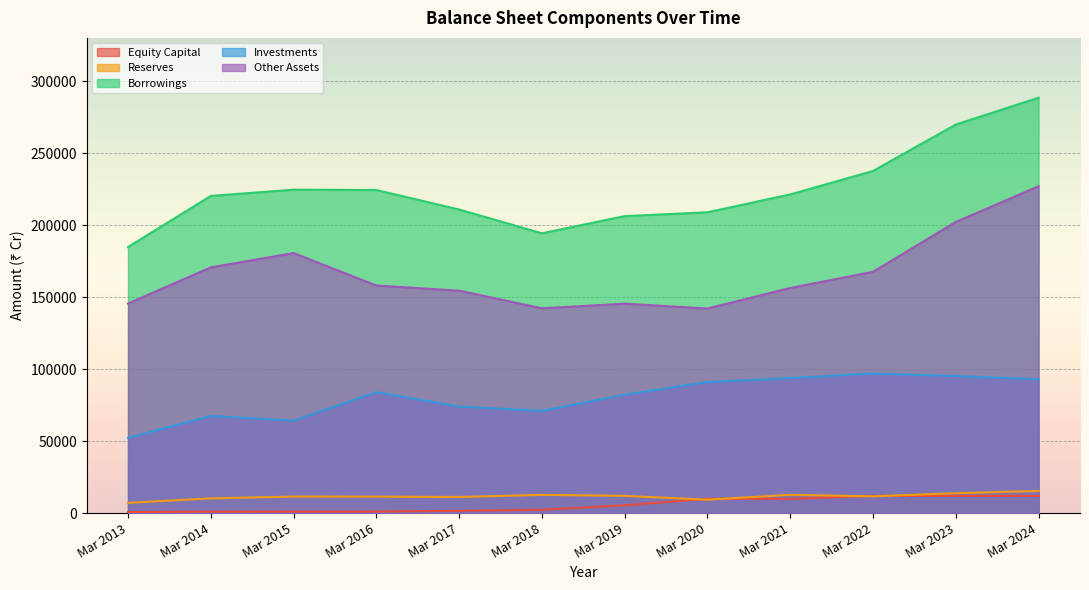

What is the highest value of the Investments series?

96874